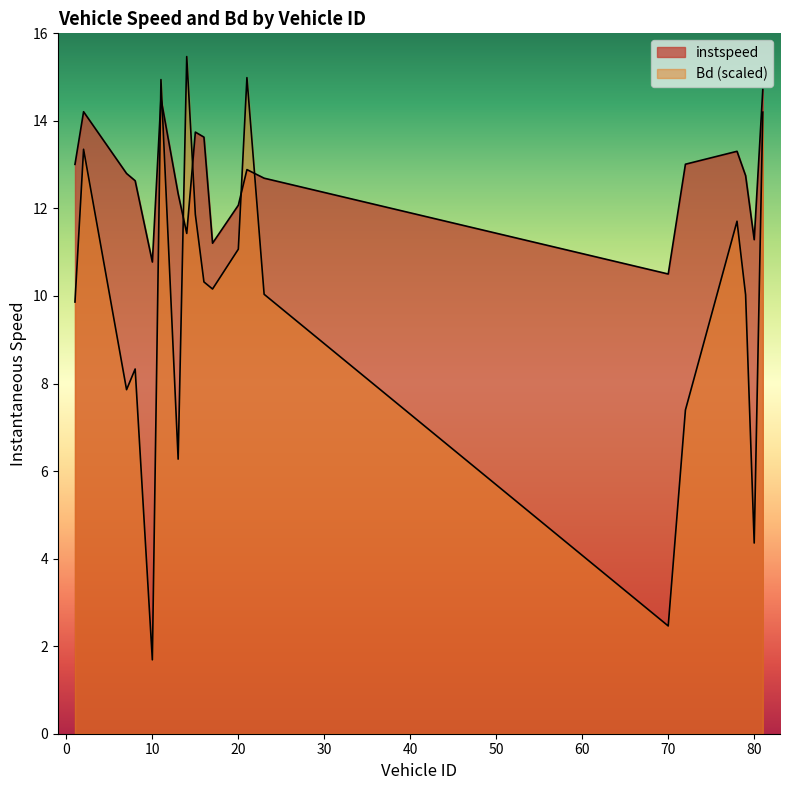

Reading left to right, list all the values displayed in this chart.

instspeed: 13.0	14.2	12.8	12.6	10.8	14.5	12.3	11.4	13.7	13.6	11.2	12.1	12.9	12.7	10.5	13.0	13.3	12.7	11.3	14.7
Bd: 9.9	13.4	7.9	8.3	1.7	14.9	6.3	15.5	11.9	10.3	10.2	11.1	15.0	10.0	2.5	7.4	11.7	10.0	4.4	14.2